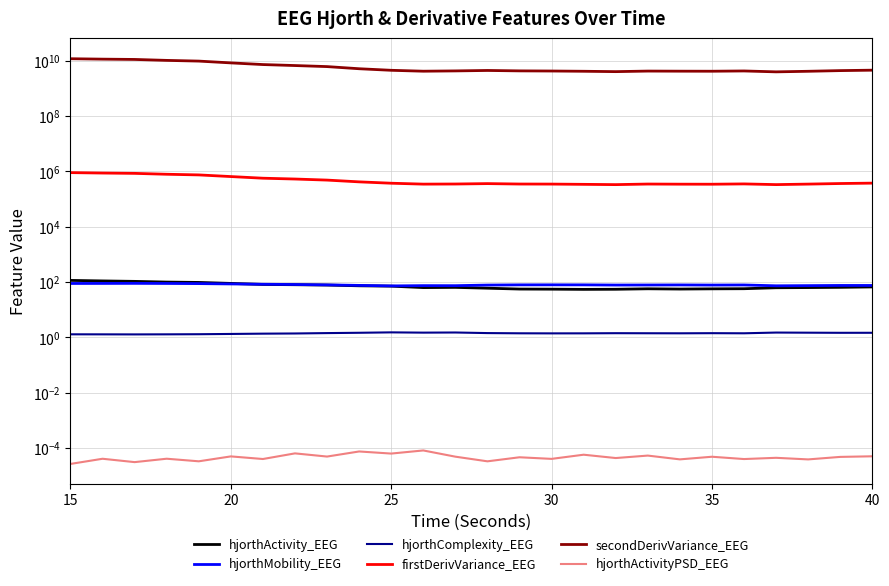

At which category is the sum across all series the highest?

15